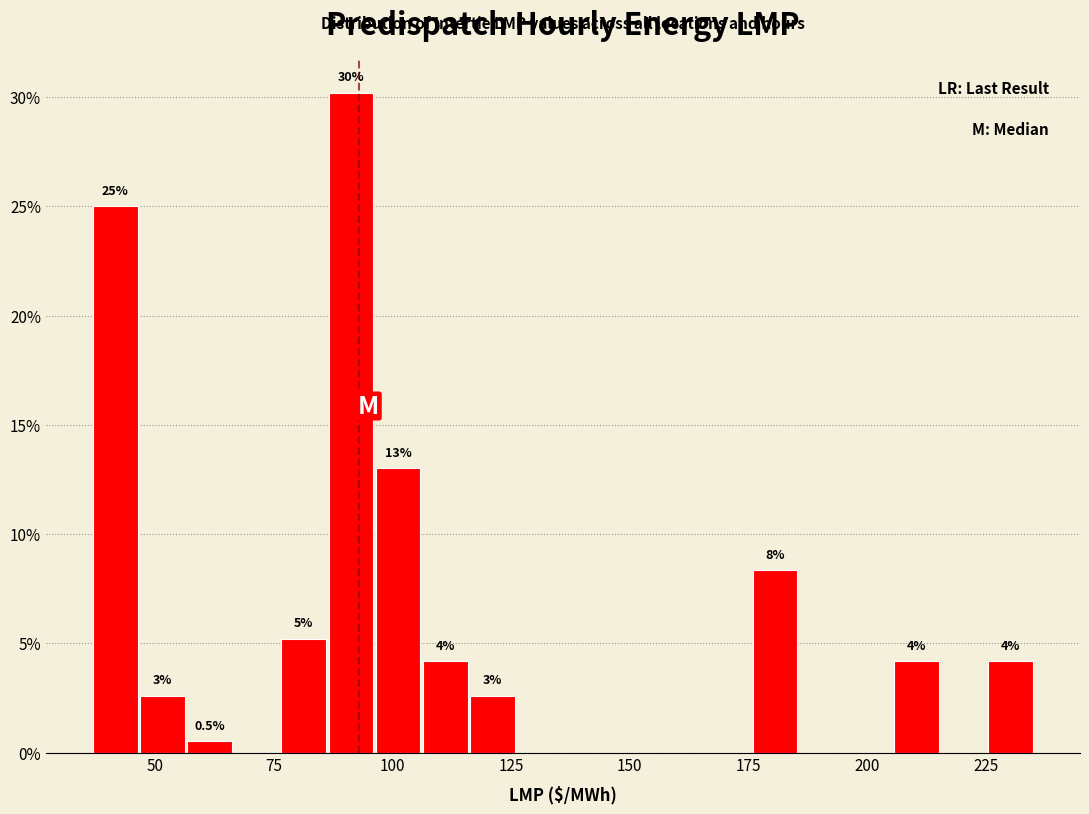

Read against the x-axis, roughly where is the centre of the tallest bar?

90